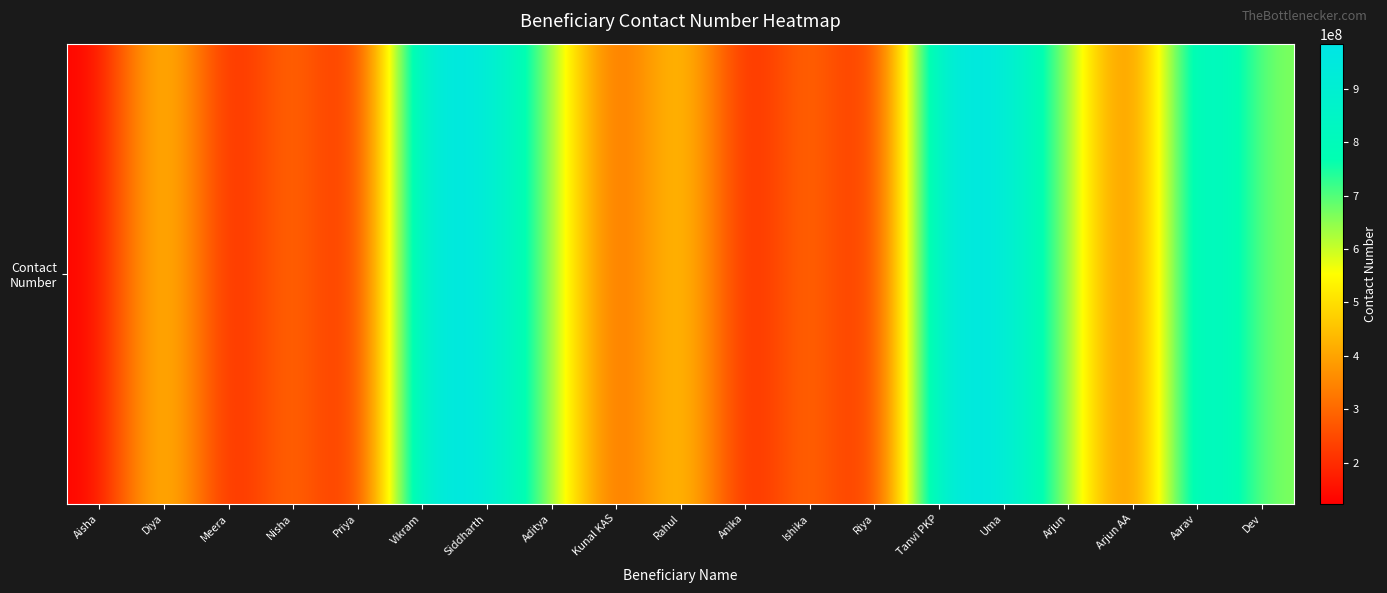

Reading right to left, list all the values displayed in this chart.

654987321	956321612	236541987	654987321	956321612	984651327	123456987	354841321	136456789	531212131	236541987	654987321	956321612	984651327	123456987	354841321	136456789	531212131	123454312